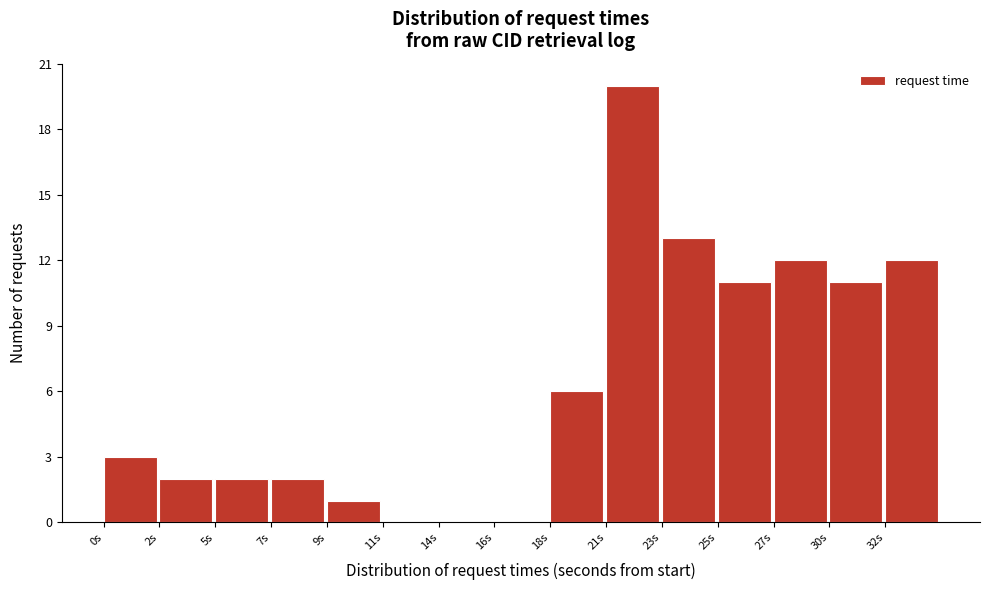

Reading right to left, extract all data points from this chart.

32s=12	30s=11	27s=12	25s=11	23s=13	21s=20	18s=6	16s=0	14s=0	11s=0	9s=1	7s=2	5s=2	2s=2	0s=3